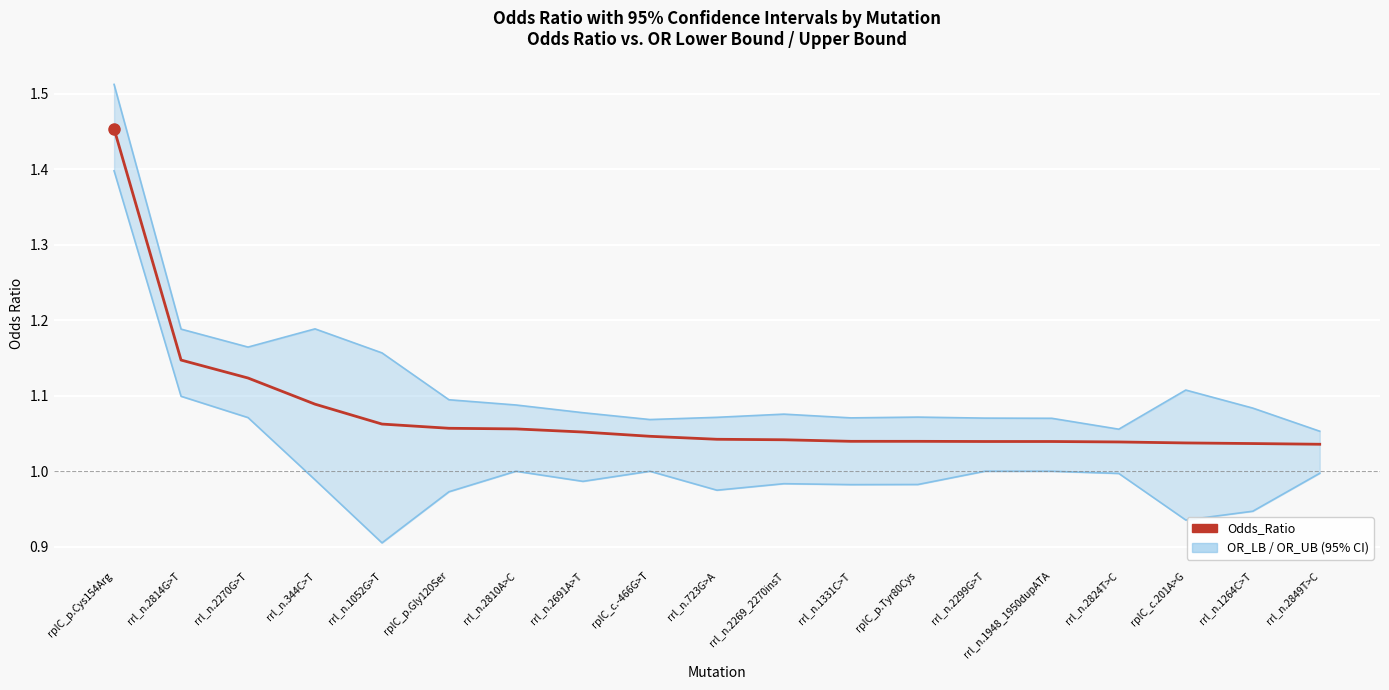

What is the sum of the OR_LB values at rplC_p.Tyr80Cys and rrl_n.2269_2270insT?

2.0